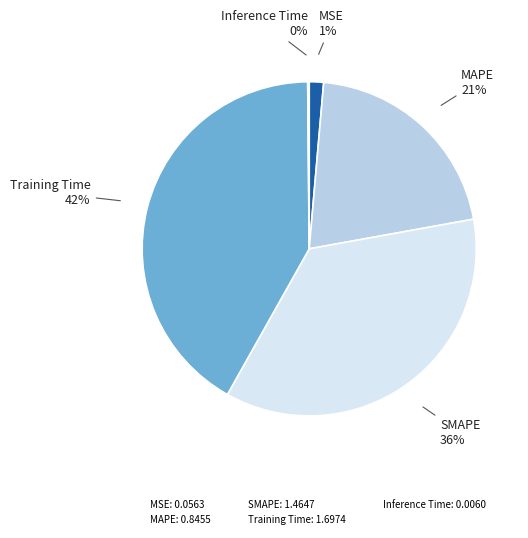

Does any single category account for the majority?

No